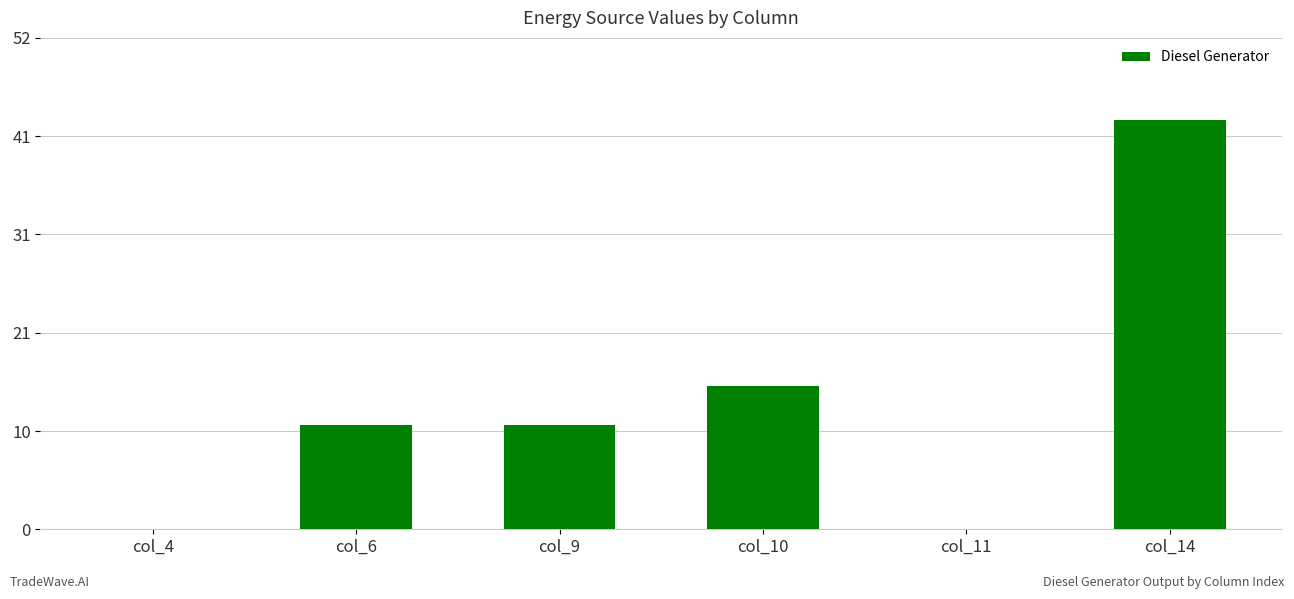

Reading right to left, list all the values displayed in this chart.

col_14=43	col_11=0	col_10=15	col_9=11	col_6=11	col_4=0